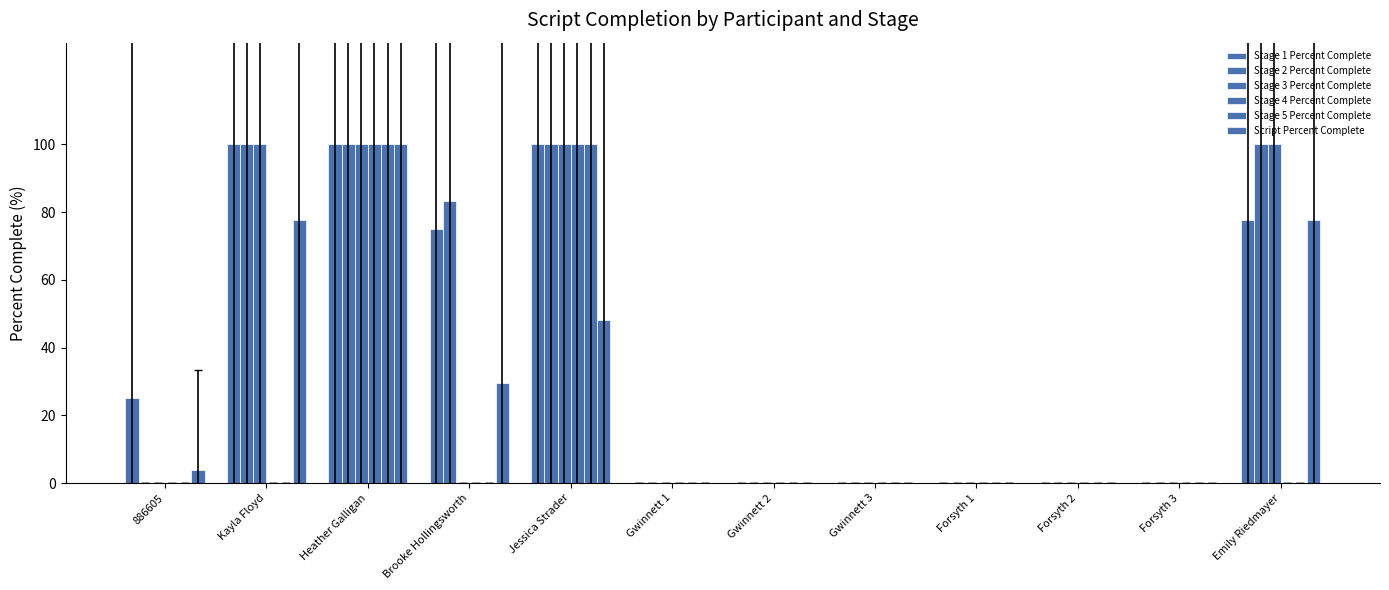

What is the sum of the Stage 5 Percent Complete values at Jessica Strader and Gwinnett 1?

100.0